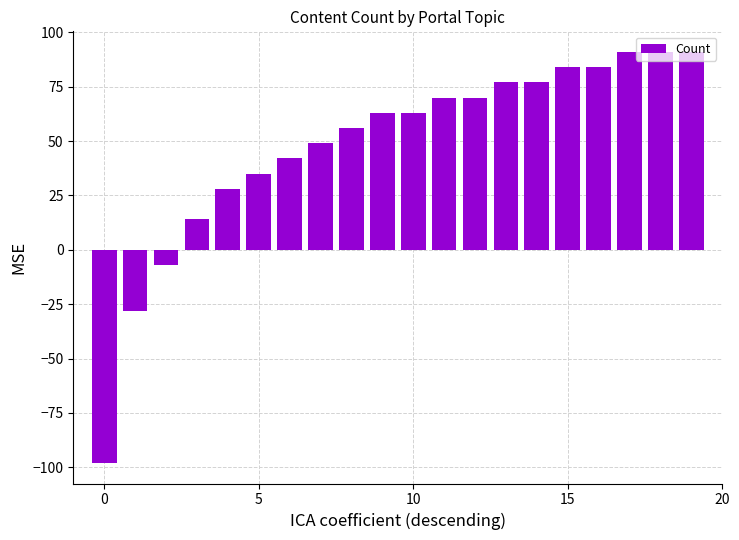

What is the average value?

48